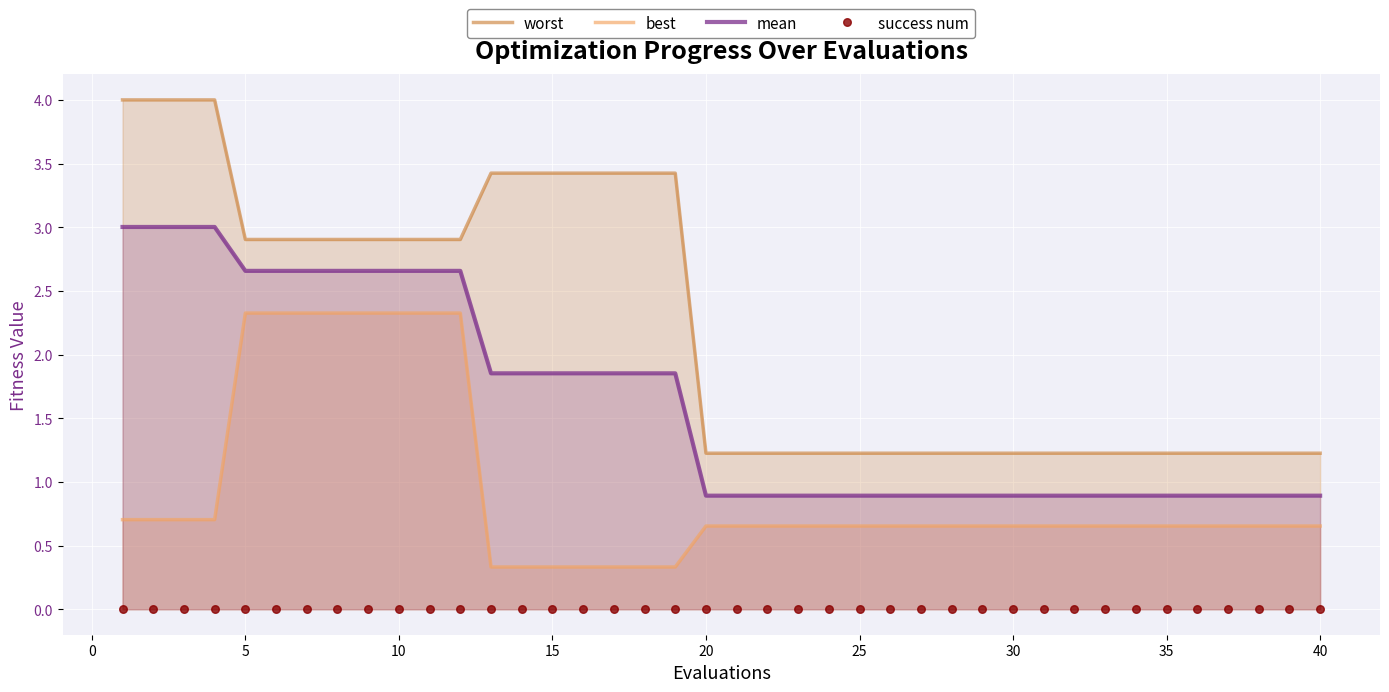

True or false: worst and mean intersect in this chart.

False